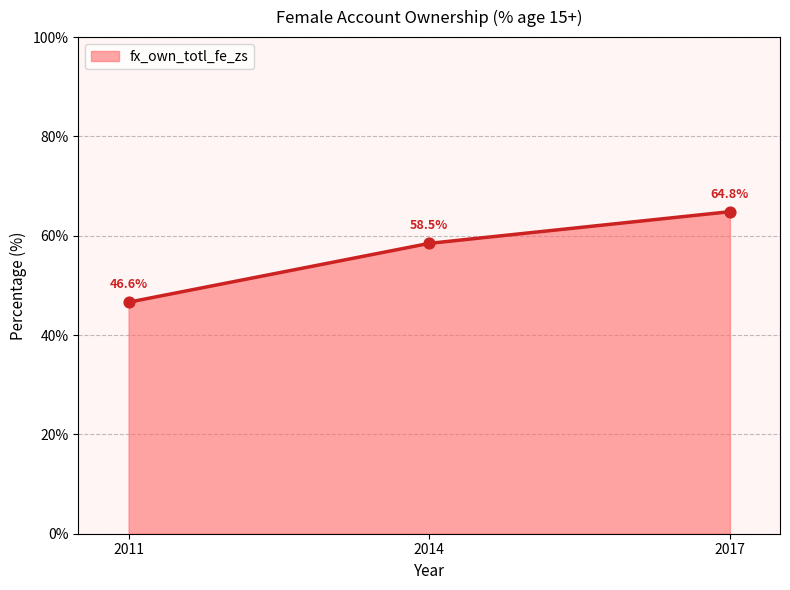

Approximately how many times larger is the value at 2017 compared to 2011?

1.4